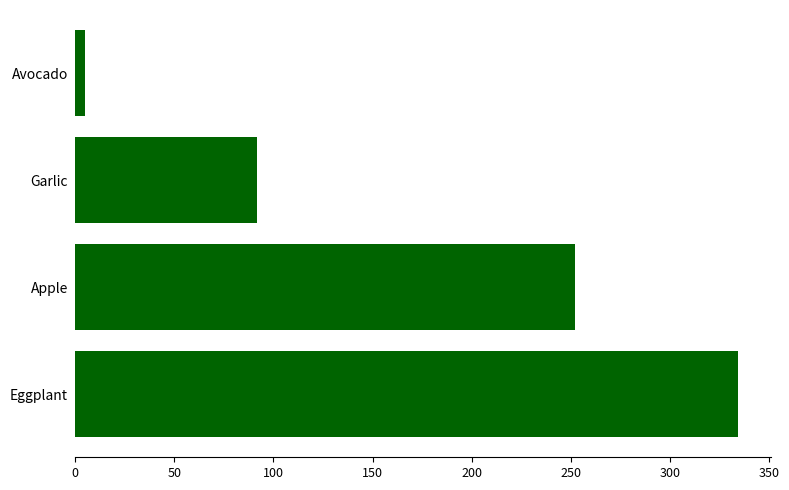

How many categories are shown in the chart?

4